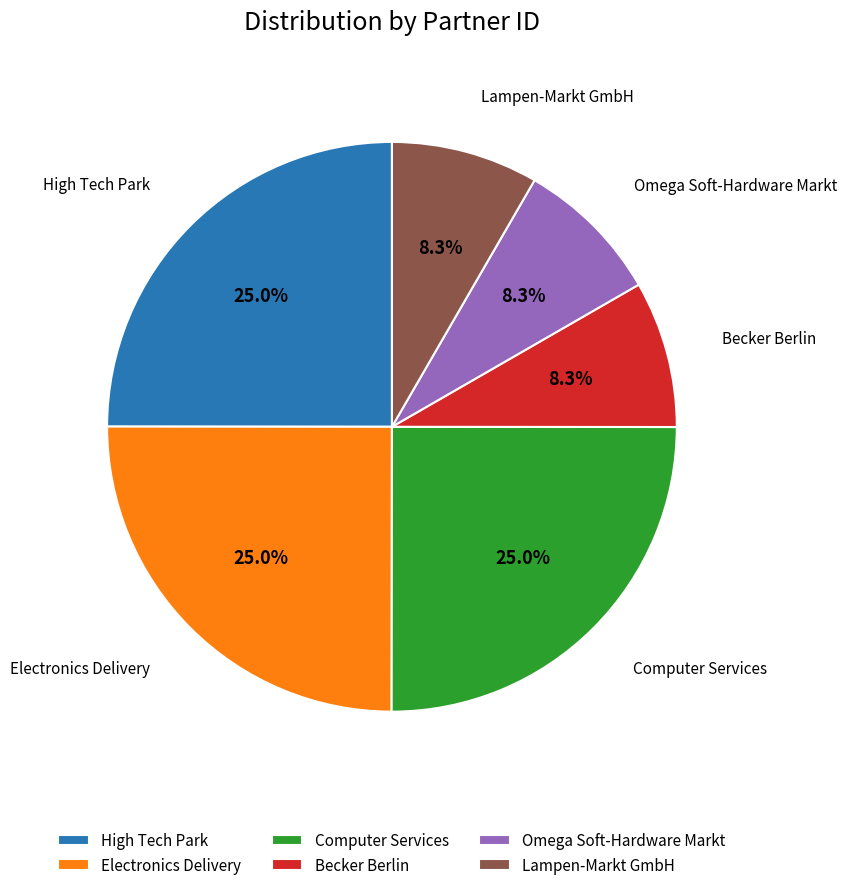

Is Omega Soft-Hardware Markt the majority of the pie?

No